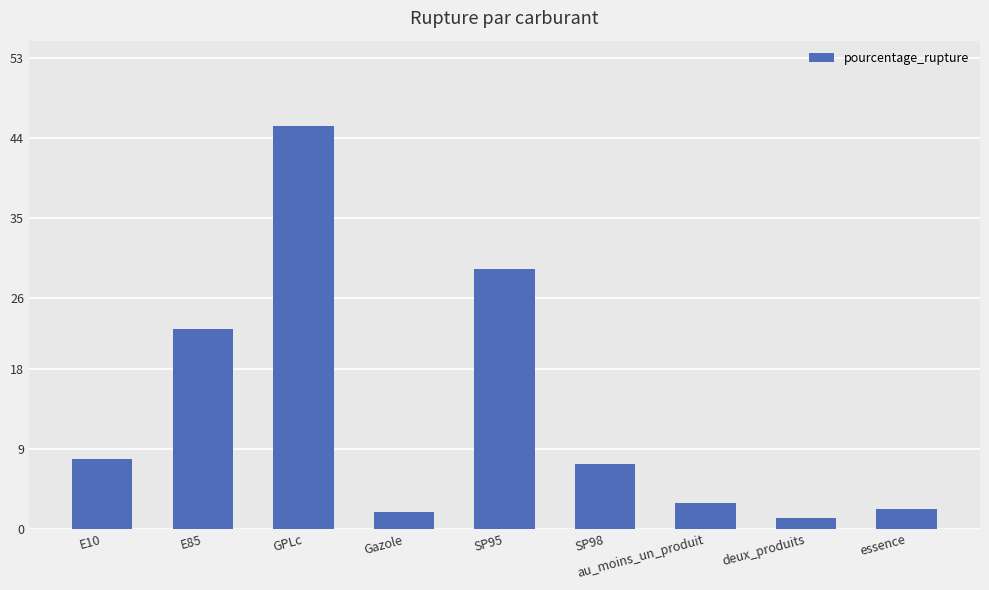

Where is the data nearest to the value 23?

E85